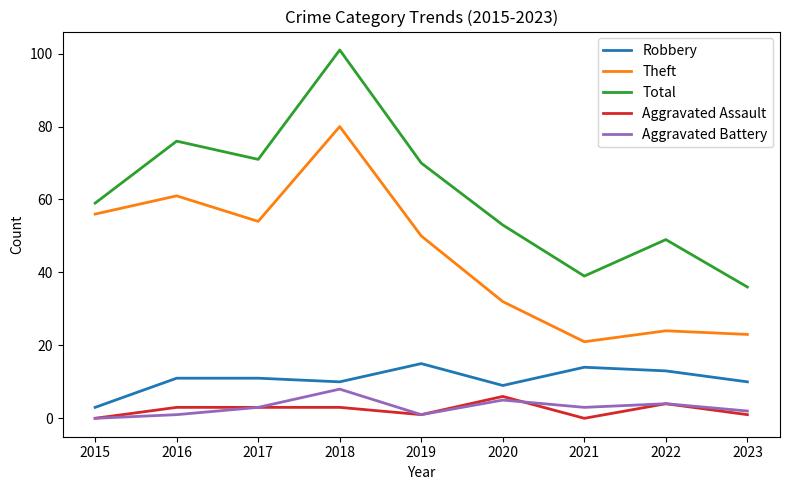

Reading left to right, what are all the values shown in this chart?

Robbery: 2015=3	2016=11	2017=11	2018=10	2019=15	2020=9	2021=14	2022=13	2023=10
Theft: 2015=56	2016=61	2017=54	2018=80	2019=50	2020=32	2021=21	2022=24	2023=23
Total: 2015=59	2016=76	2017=71	2018=101	2019=70	2020=53	2021=39	2022=49	2023=36
Aggravated Assault: 2015=0	2016=3	2017=3	2018=3	2019=1	2020=6	2021=0	2022=4	2023=1
Aggravated Battery: 2015=0	2016=1	2017=3	2018=8	2019=1	2020=5	2021=3	2022=4	2023=2